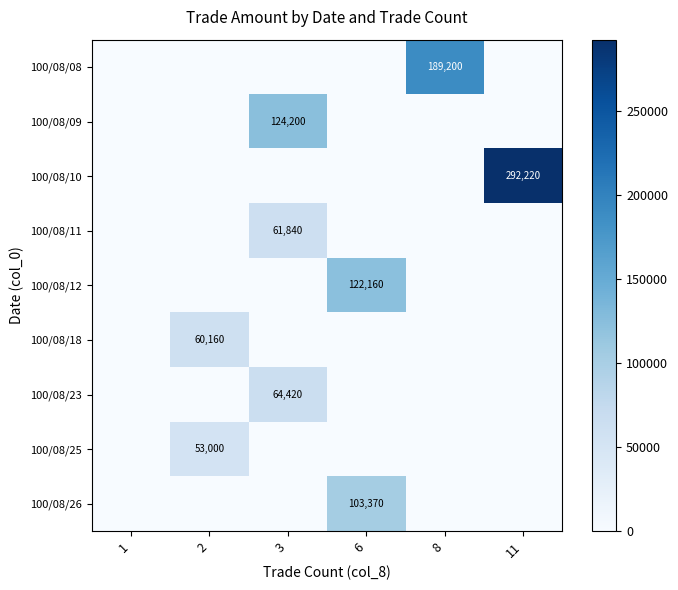

True or false: 100/08/09 has a value of 163293 at 3.

False